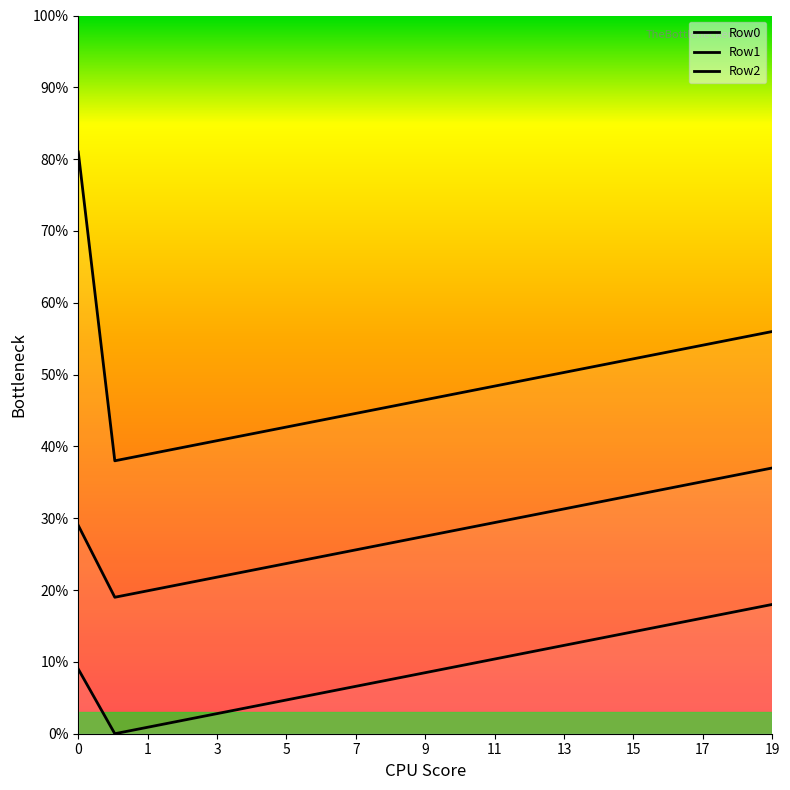

What is the greatest value displayed?

81